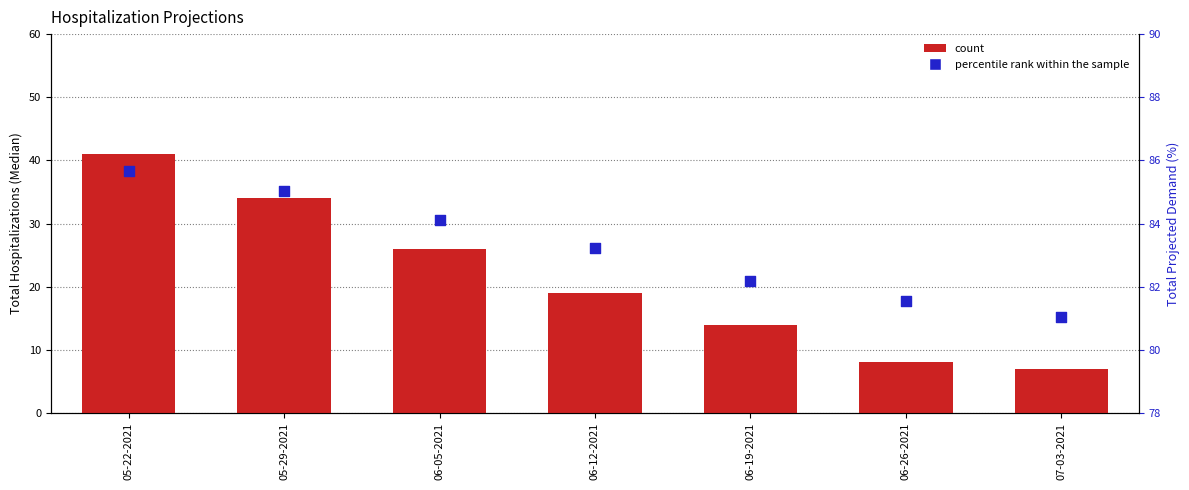

At which category is the sum across all series the highest?

05-22-2021